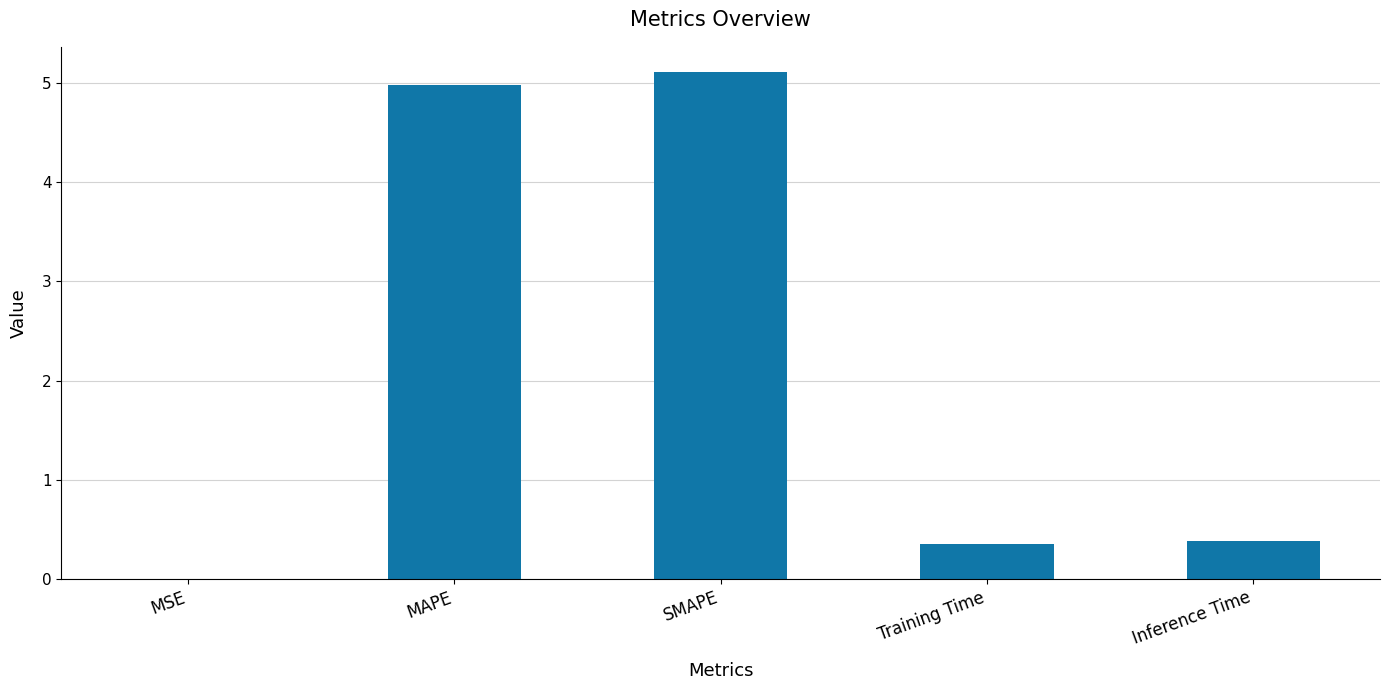

The value at Inference Time is 0.6. True or false?

False